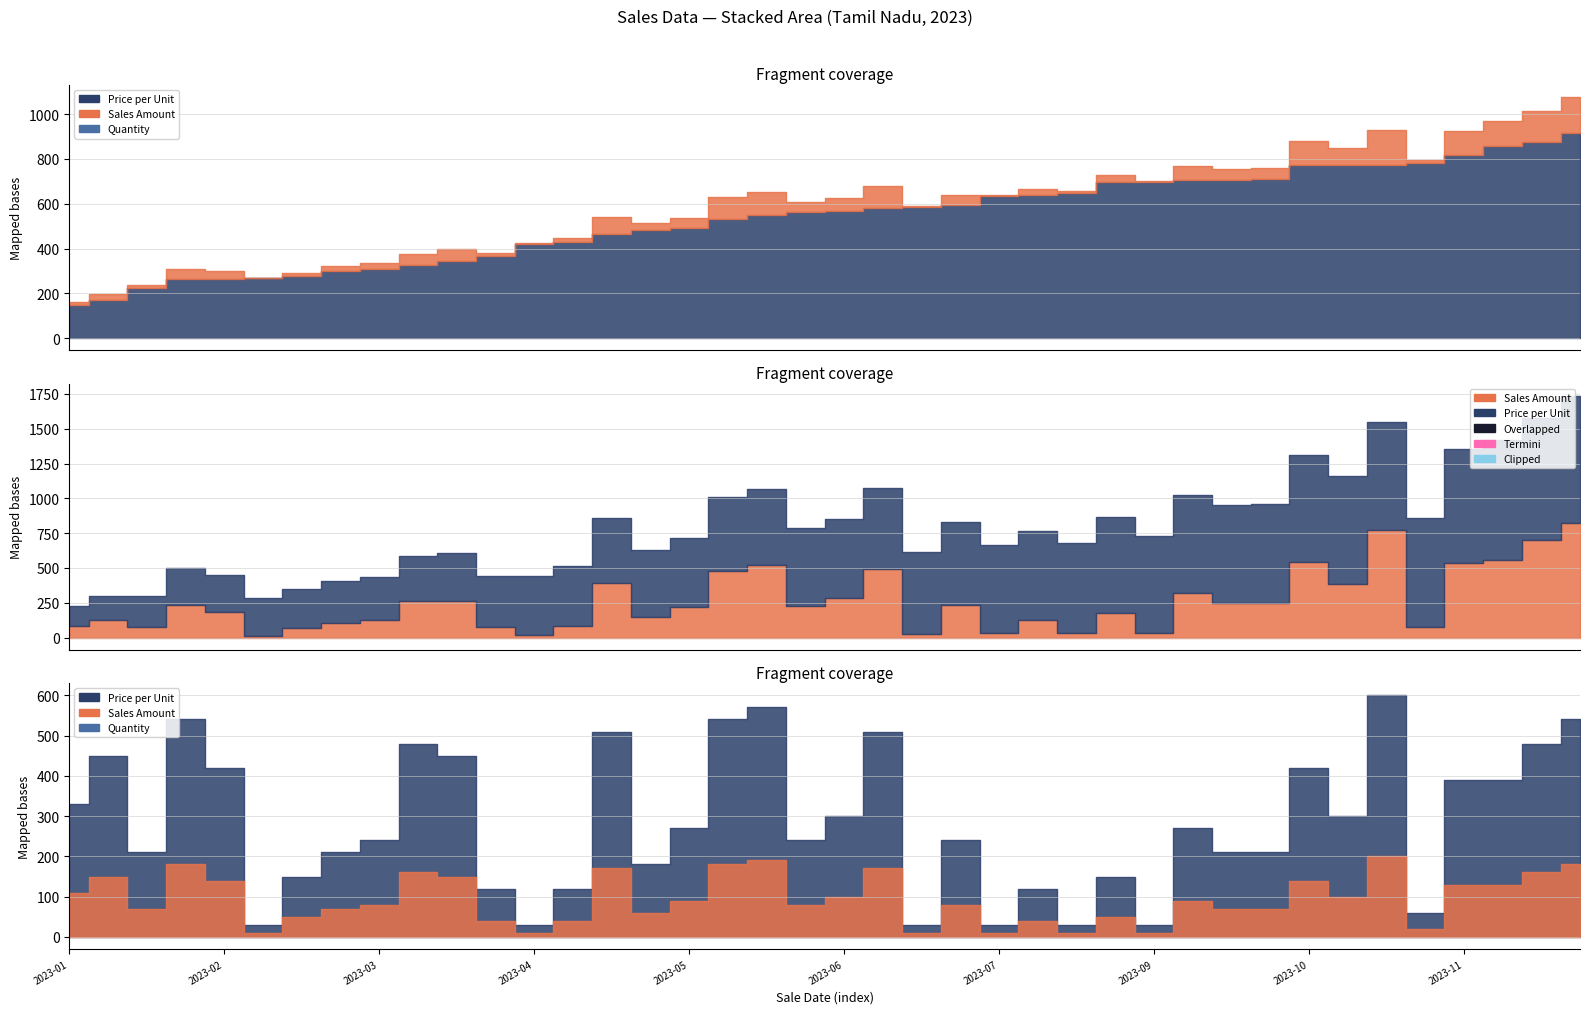

What are all the series names shown in the legend?

Quantity, Price per Unit, Sales Amount